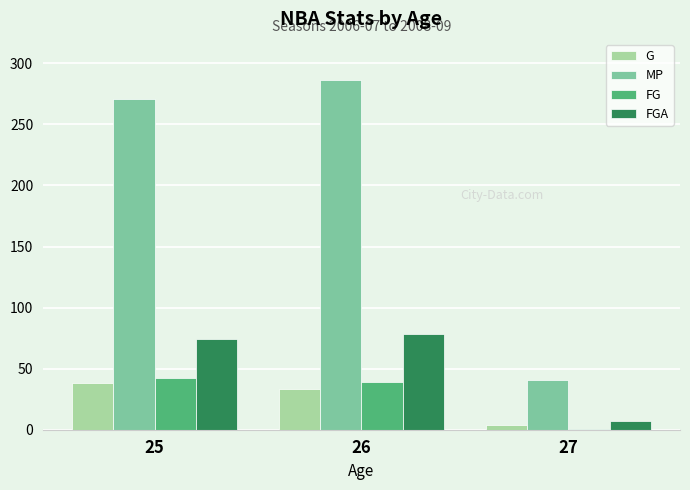

What is the difference between the highest and lowest values at 25?

233